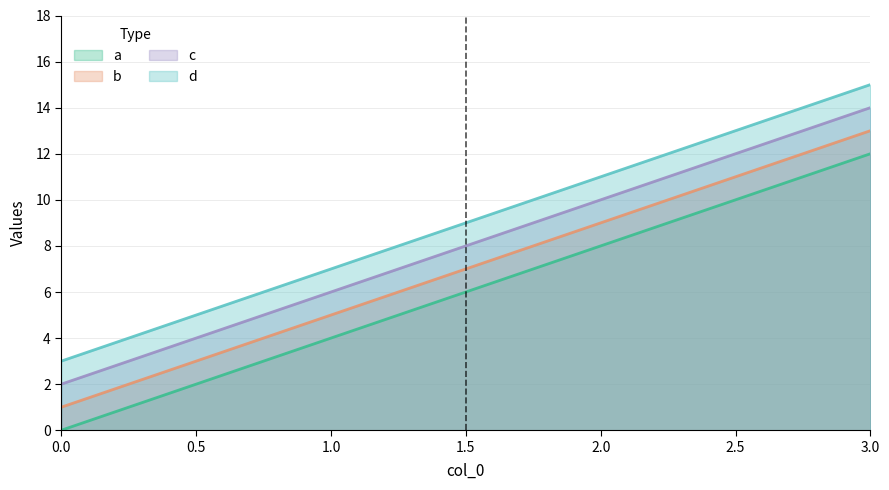

List the series in order of their peak value, lowest first.

a, b, c, d